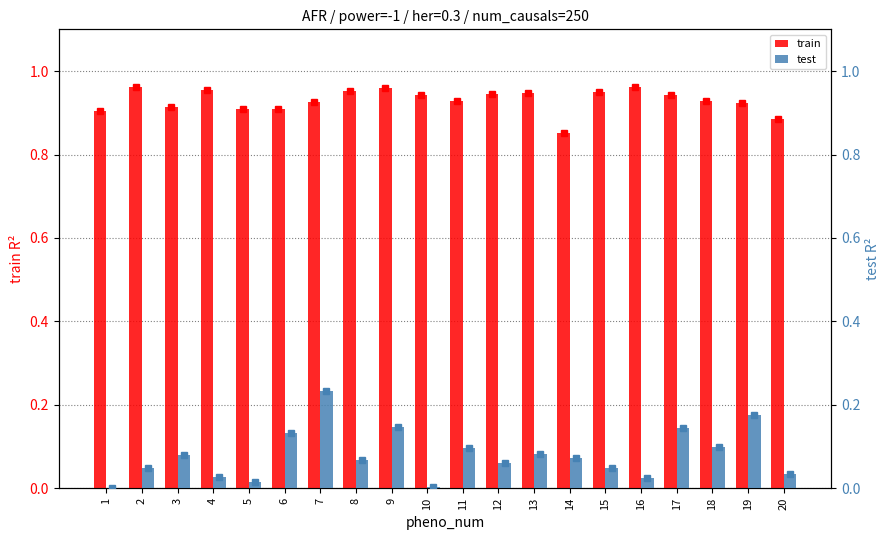

What is the total value across all series at 2?

1.0